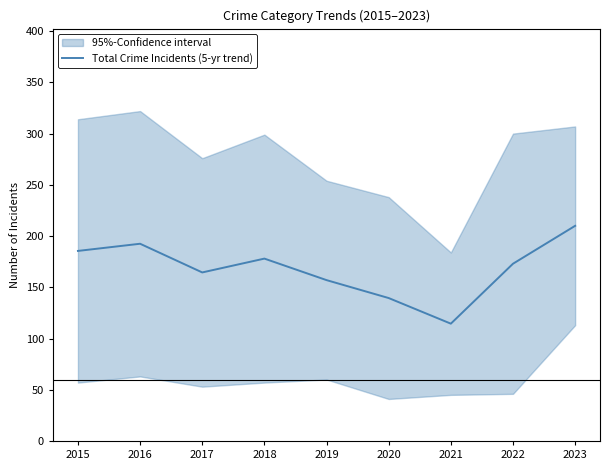

What is the sum of all values?

1514.5